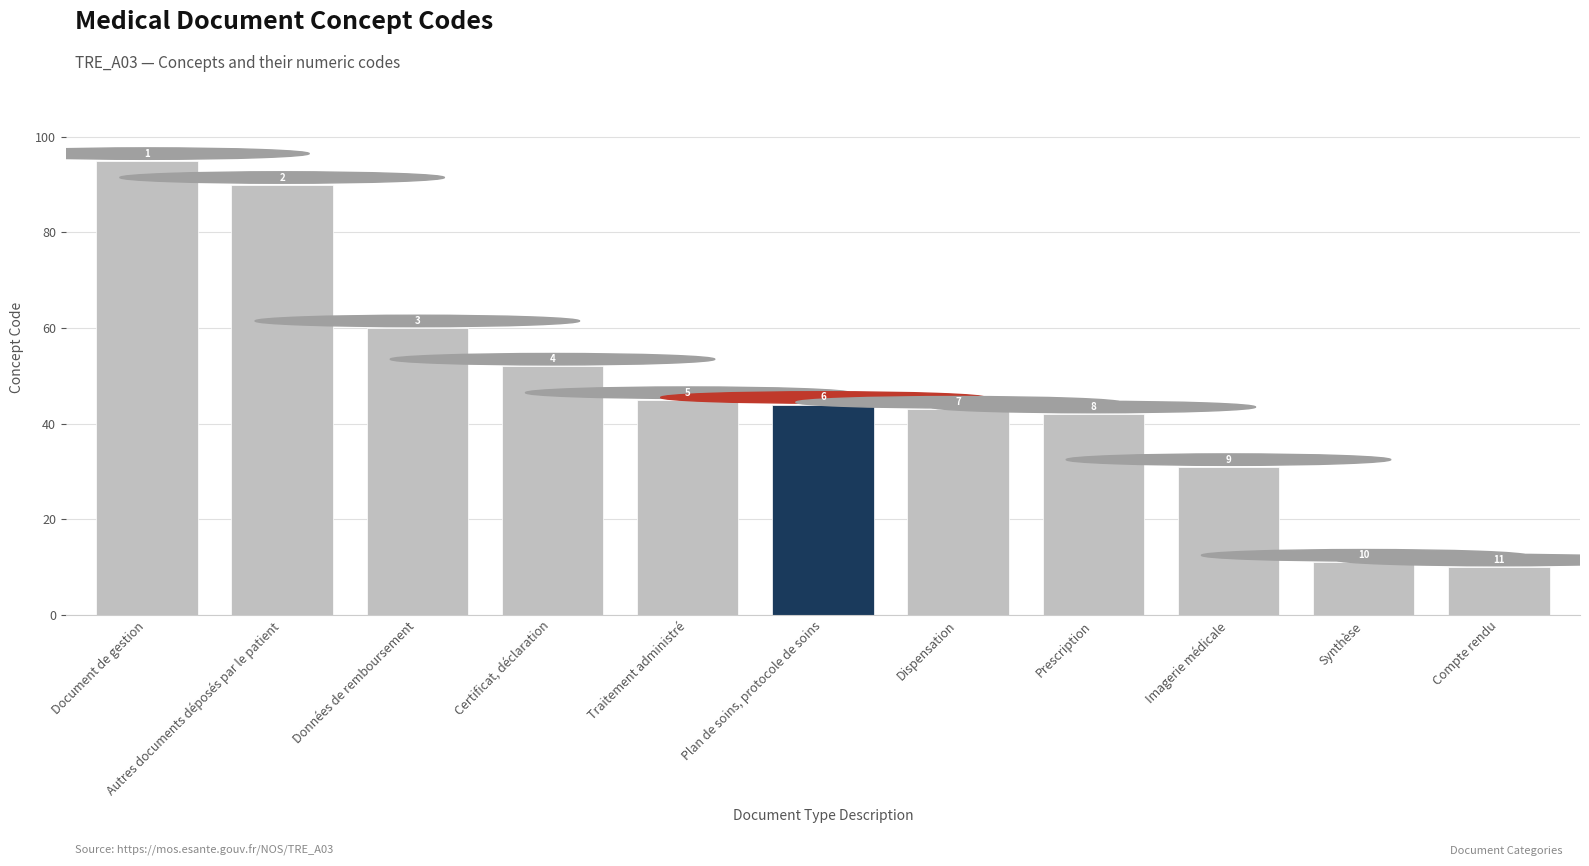

How many series are shown in this chart?

1